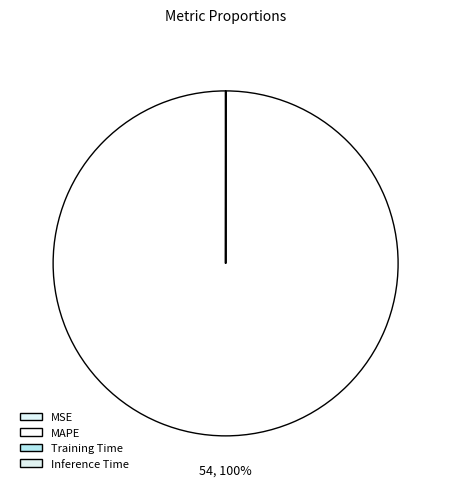

To the nearest percent, what is the difference between the largest and smallest slice percentages?

100%